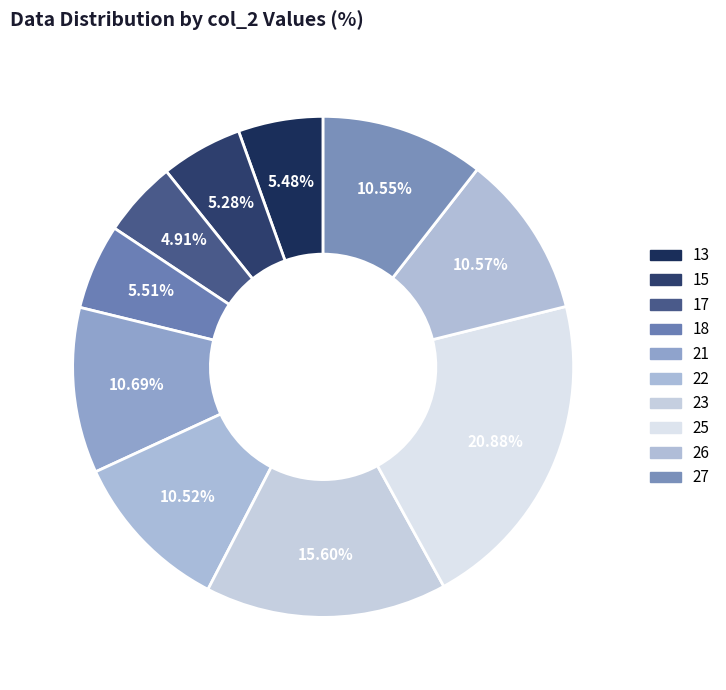

To the nearest percent, what is the difference between the 13 and 17 slice percentages?

1%